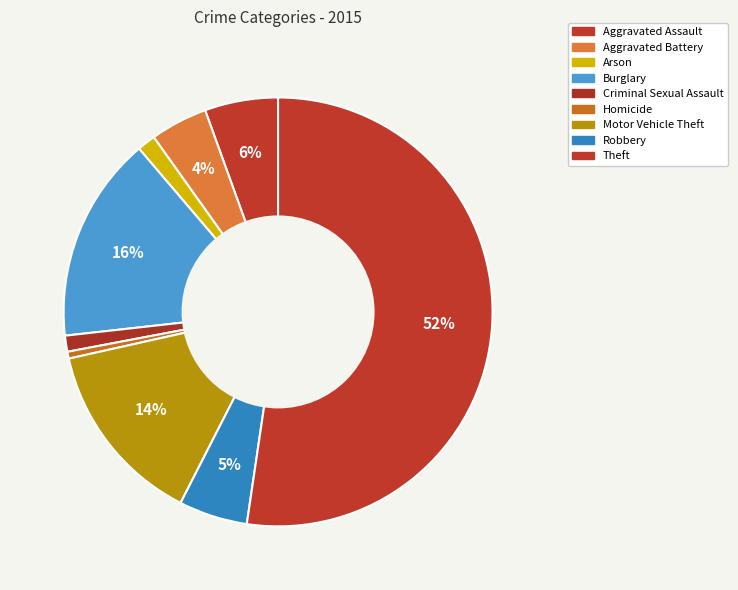

True or false: Robbery accounts for 5% of the total.

True